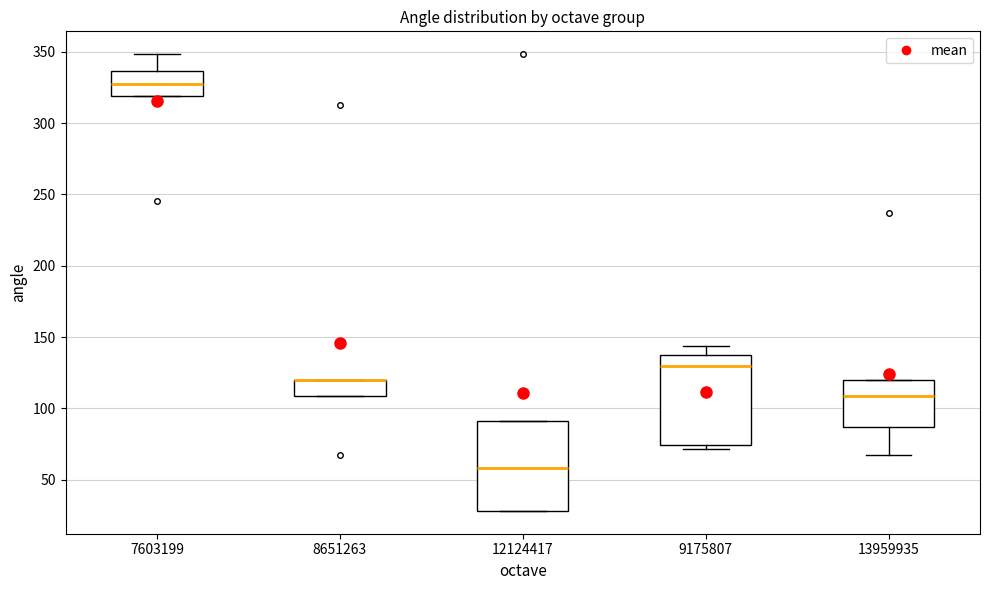

Reading left to right, read every box against the y-axis: the position of its median line, the range the box covers, and the ends of its whiskers. The values are not printed on the chart, so give them approximately, as read against the axis.

7603199: median 330, box 320 to 335, whiskers 320 to 350
8651263: median 120 (drawn on the box's upper edge), box 110 to 120, whiskers 110 to 120
12124417: median 60, box 30 to 90, whiskers 30 to 90
9175807: median 130, box 75 to 135, whiskers 70 to 145
13959935: median 110, box 85 to 120, whiskers 65 to 120